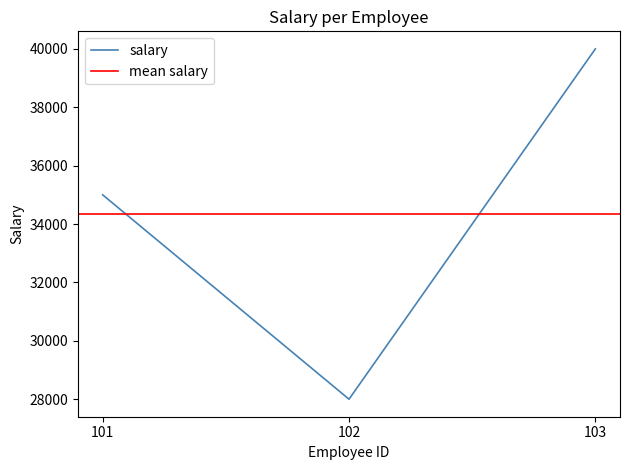

Approximately how many times larger is the value at 101 compared to 103?

0.9